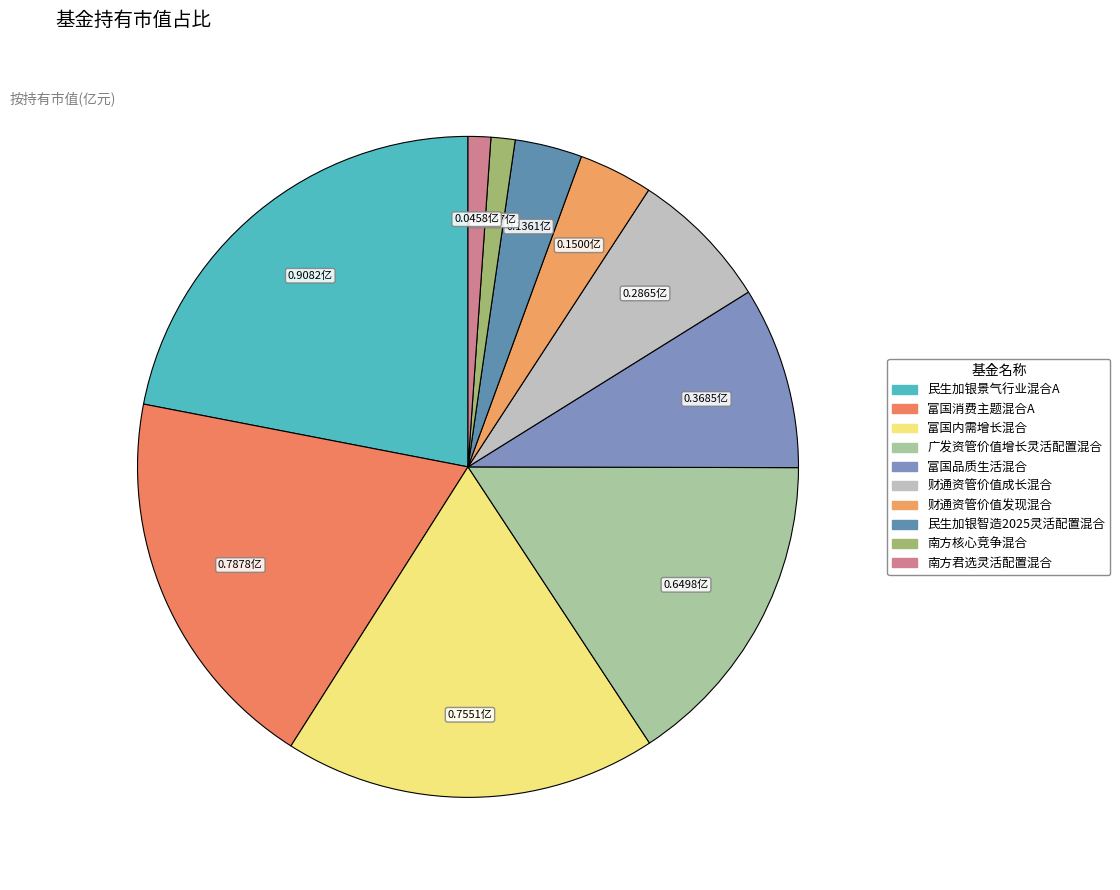

To the nearest percent, what percentage of the pie is 民生加银智造2025灵活配置混合?

3%